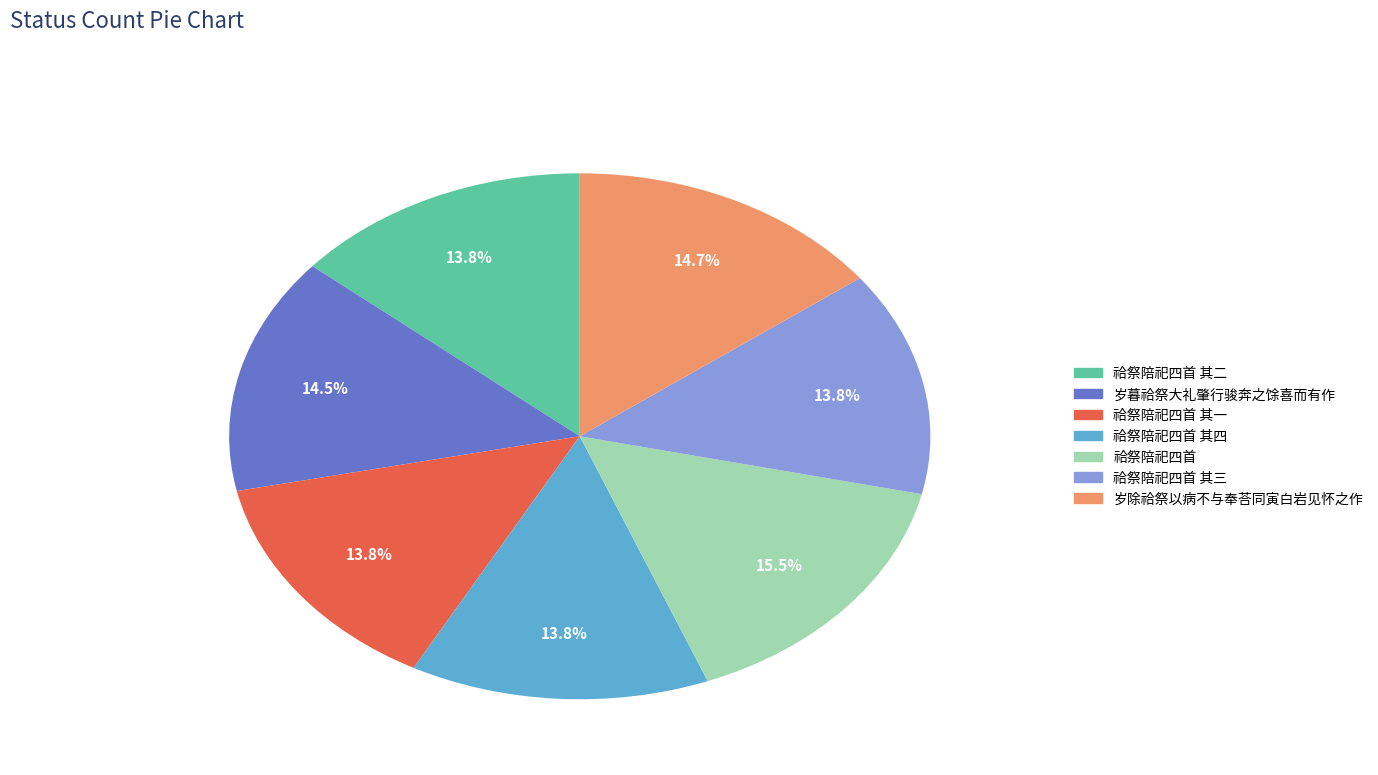

Is there a majority slice in this chart?

No